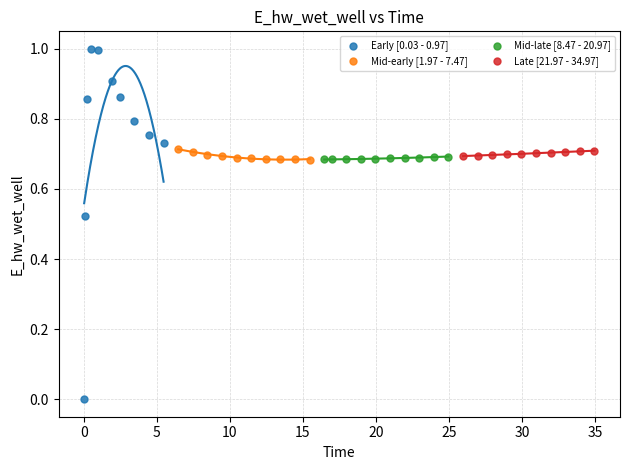

Which series contains the highest Y value?

Early [0.03 - 0.97]